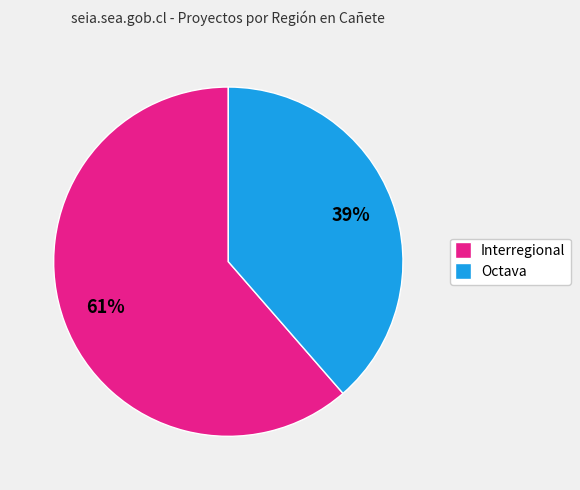

Which category has the biggest portion of the pie?

Interregional